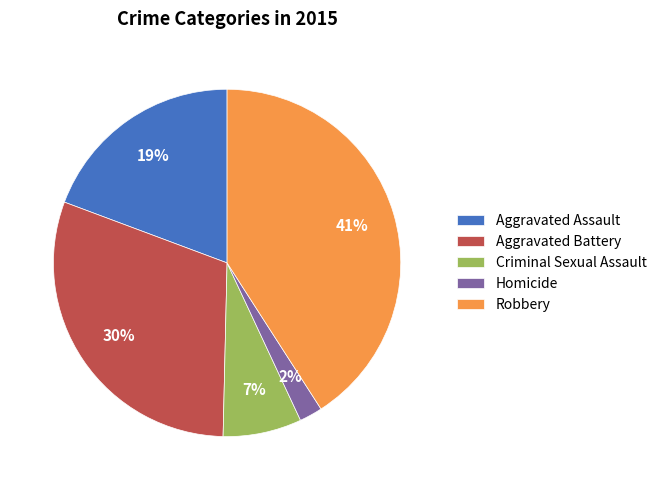

Is there a majority slice in this chart?

No